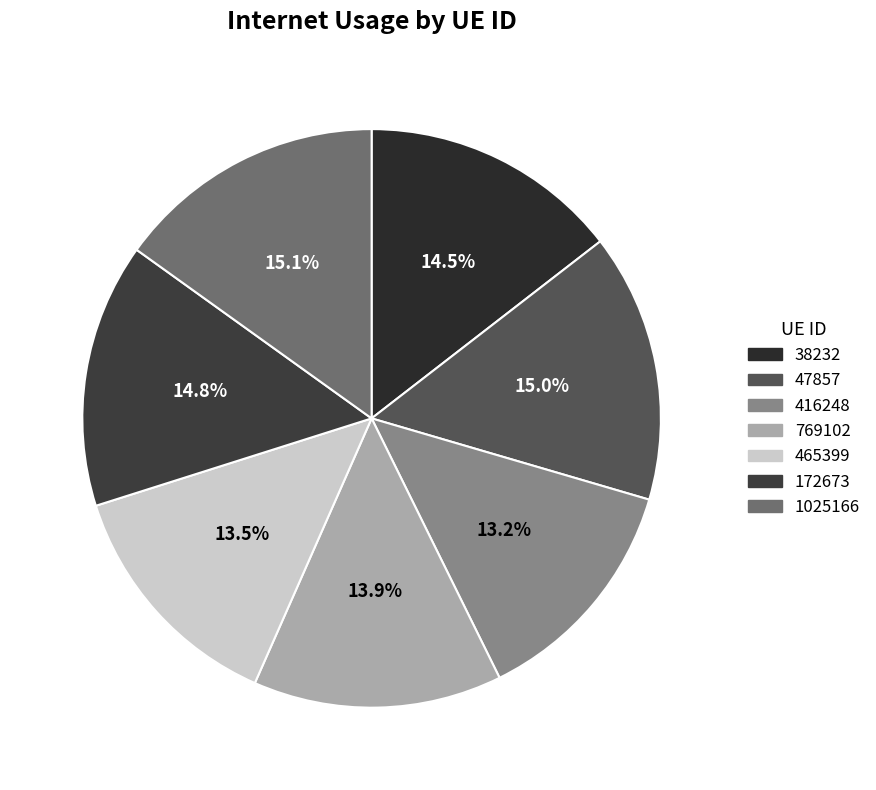

To the nearest percent, what is the difference between the largest and smallest slice percentages?

2%